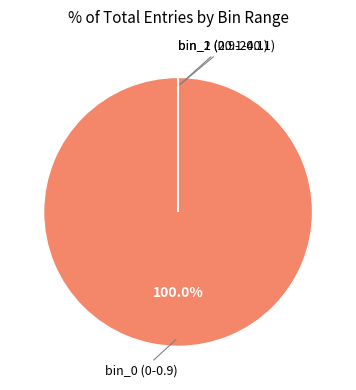

Is there a majority slice in this chart?

Yes